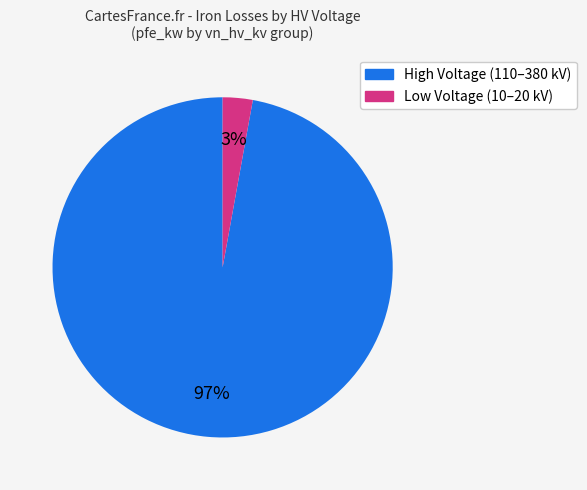

To the nearest percent, what is the average slice percentage?

50%